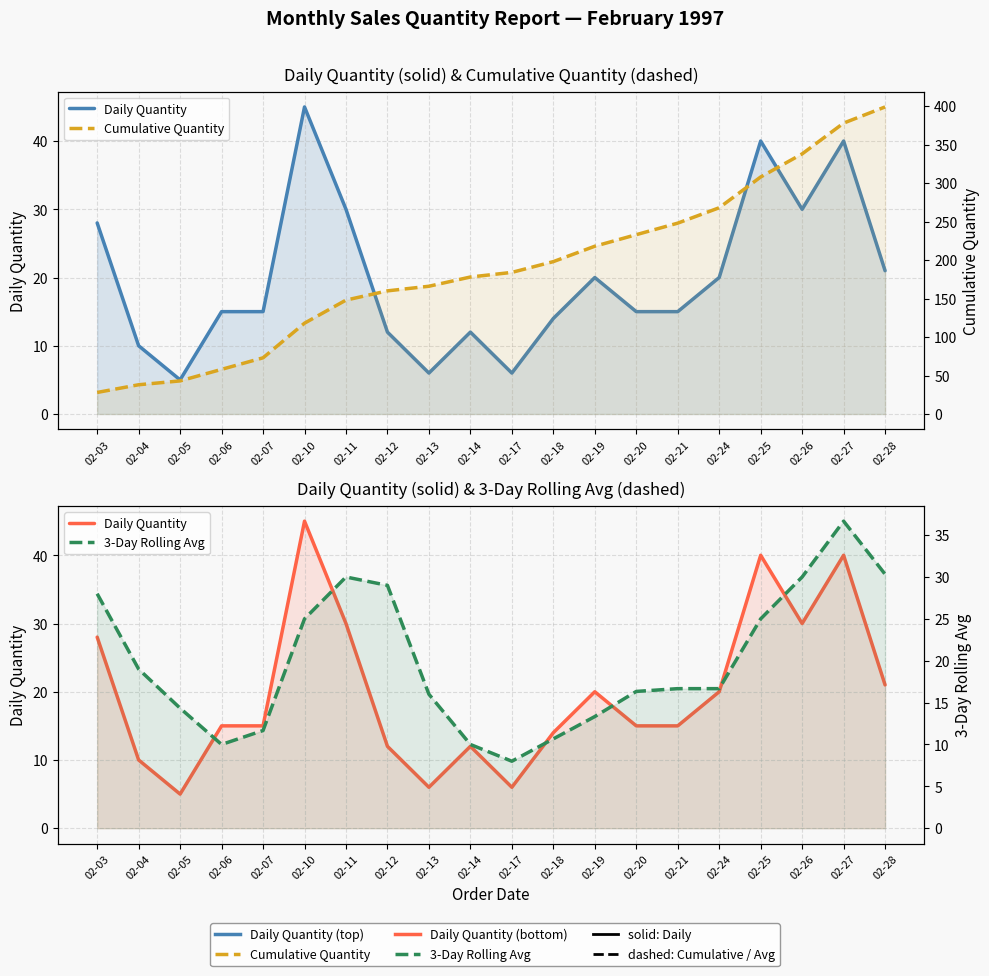

Is the value of Daily Quantity at 02-14 greater than the value of Cumulative Quantity at 02-05?

No